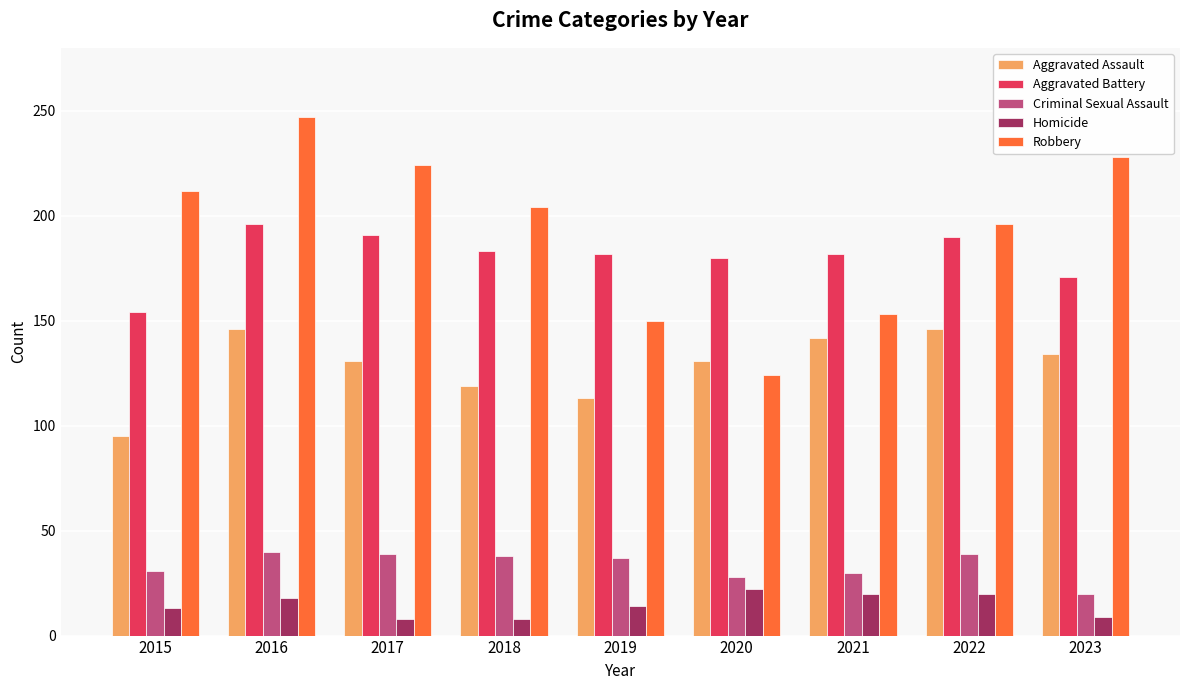

At how many categories does at least one series exceed 177?

9